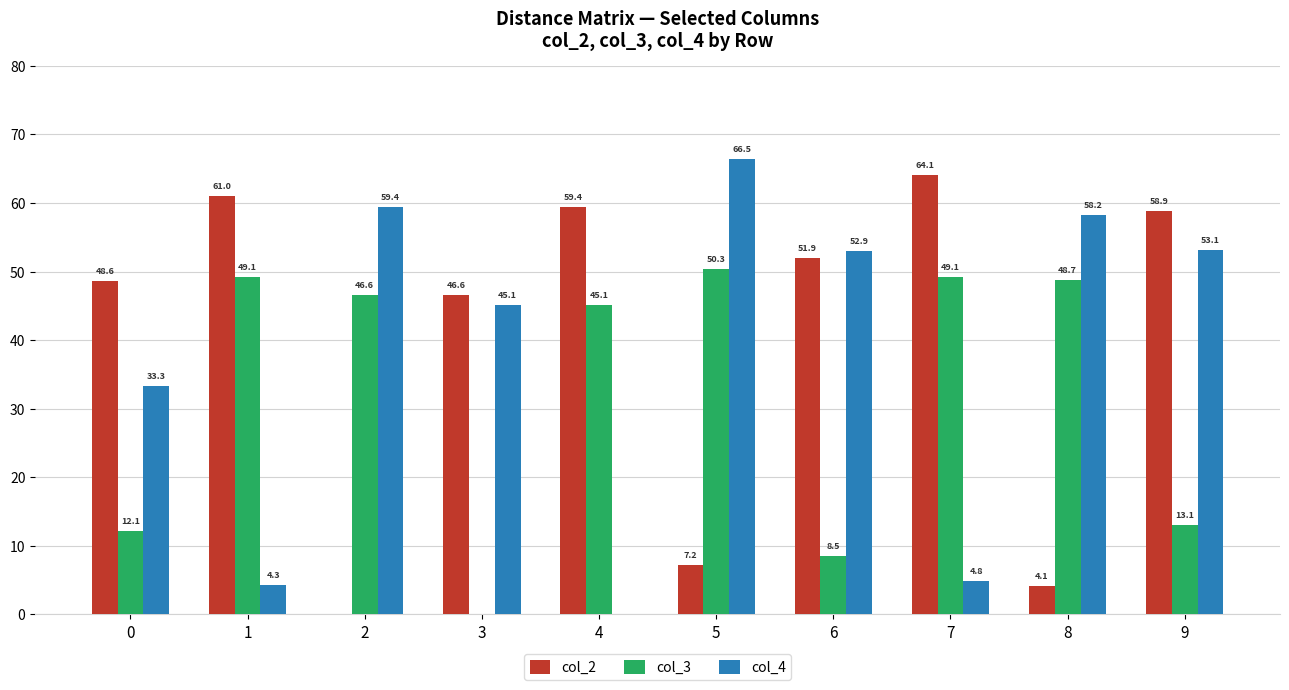

Which series has the widest spread of values?

col_4